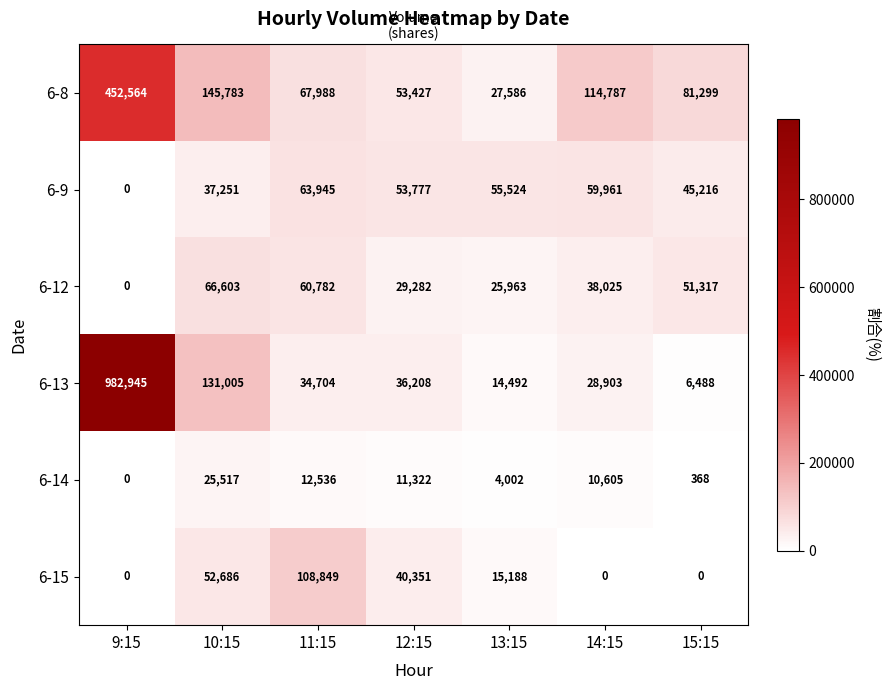

What is the spread (max minus min) of values at 14:15?

114787